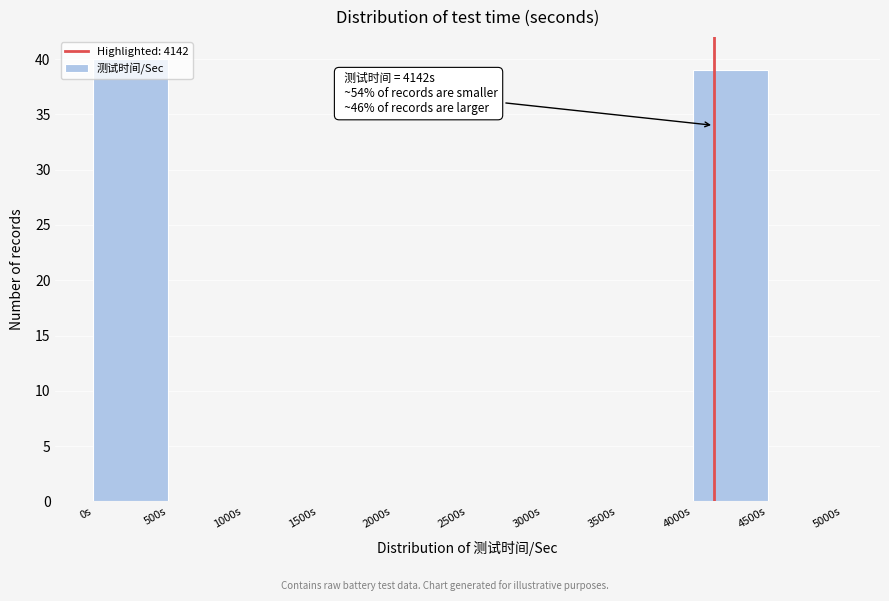

Which range on the x-axis has the tallest bar?

0 to 500